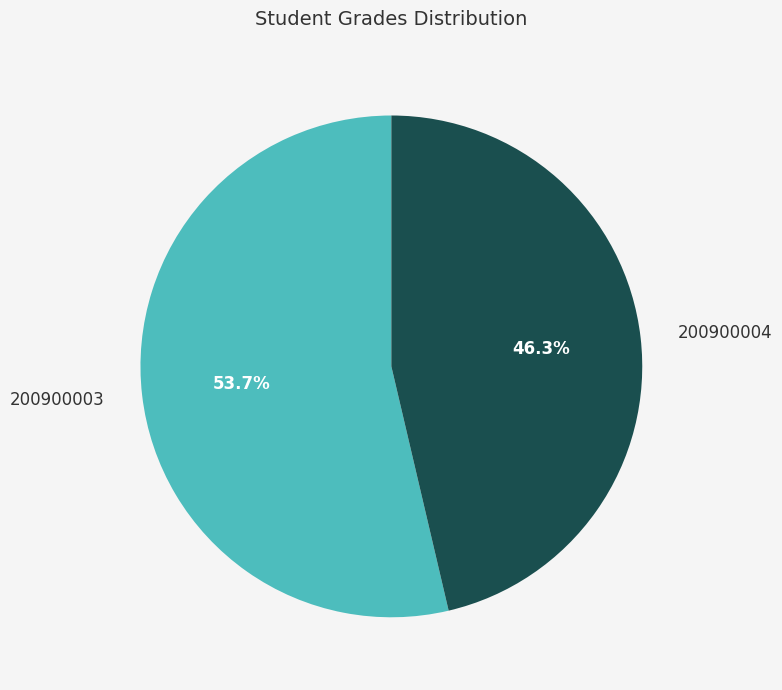

Is there any slice that represents more than half of the pie?

Yes